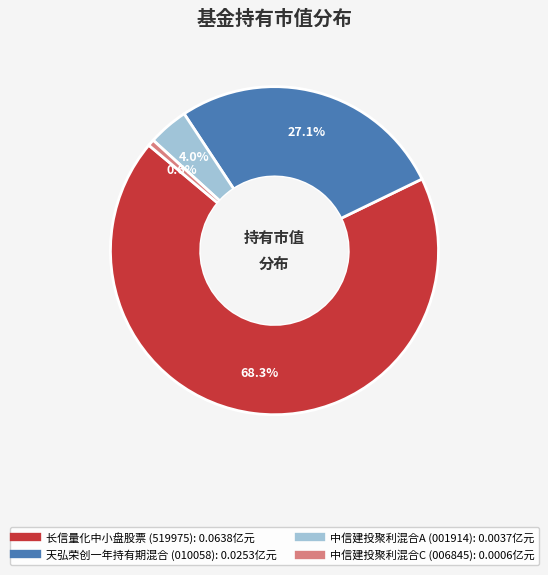

Which category has the biggest portion of the pie?

长信量化中小盘股票